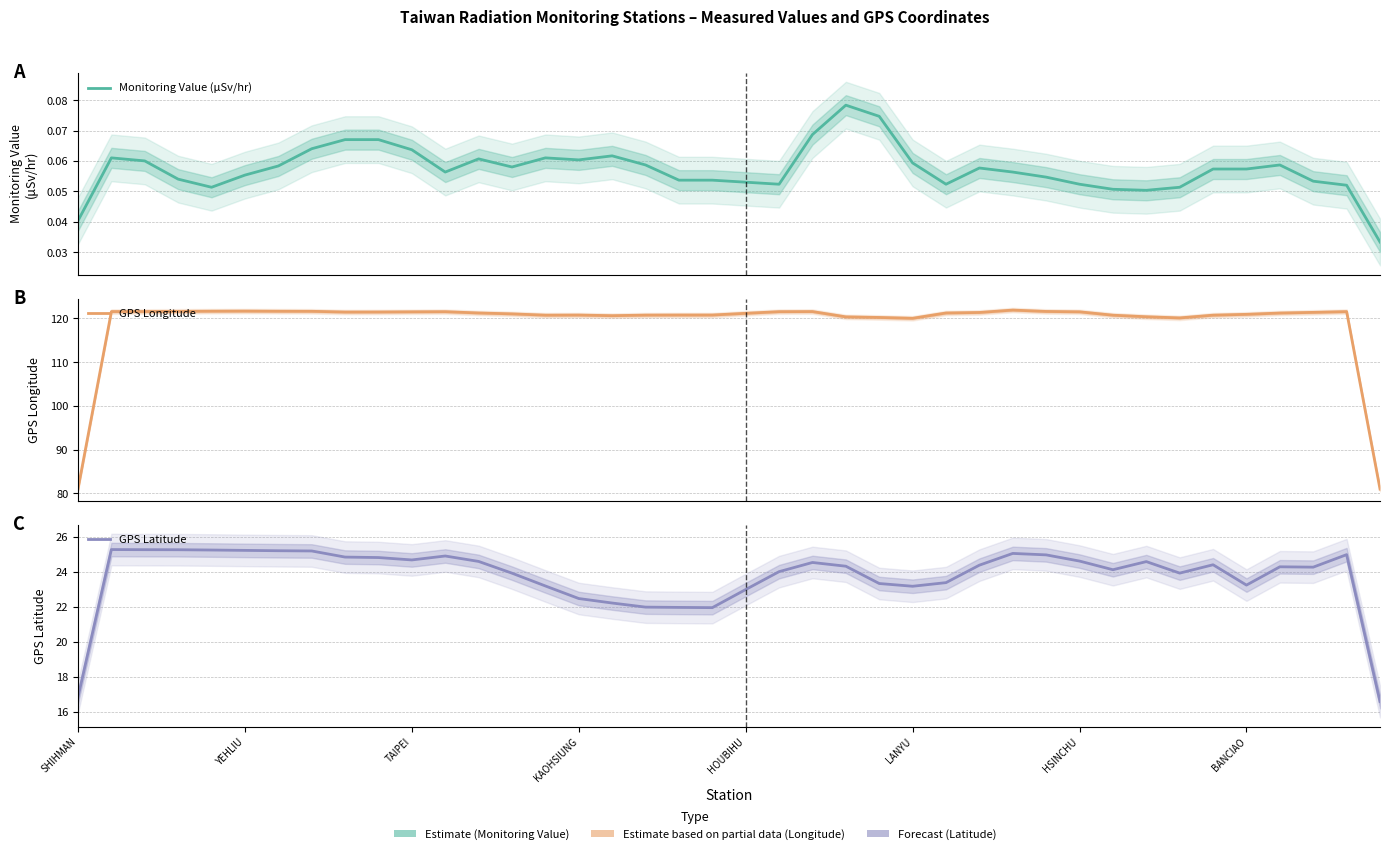

At how many categories does at least one series exceed 48?

40